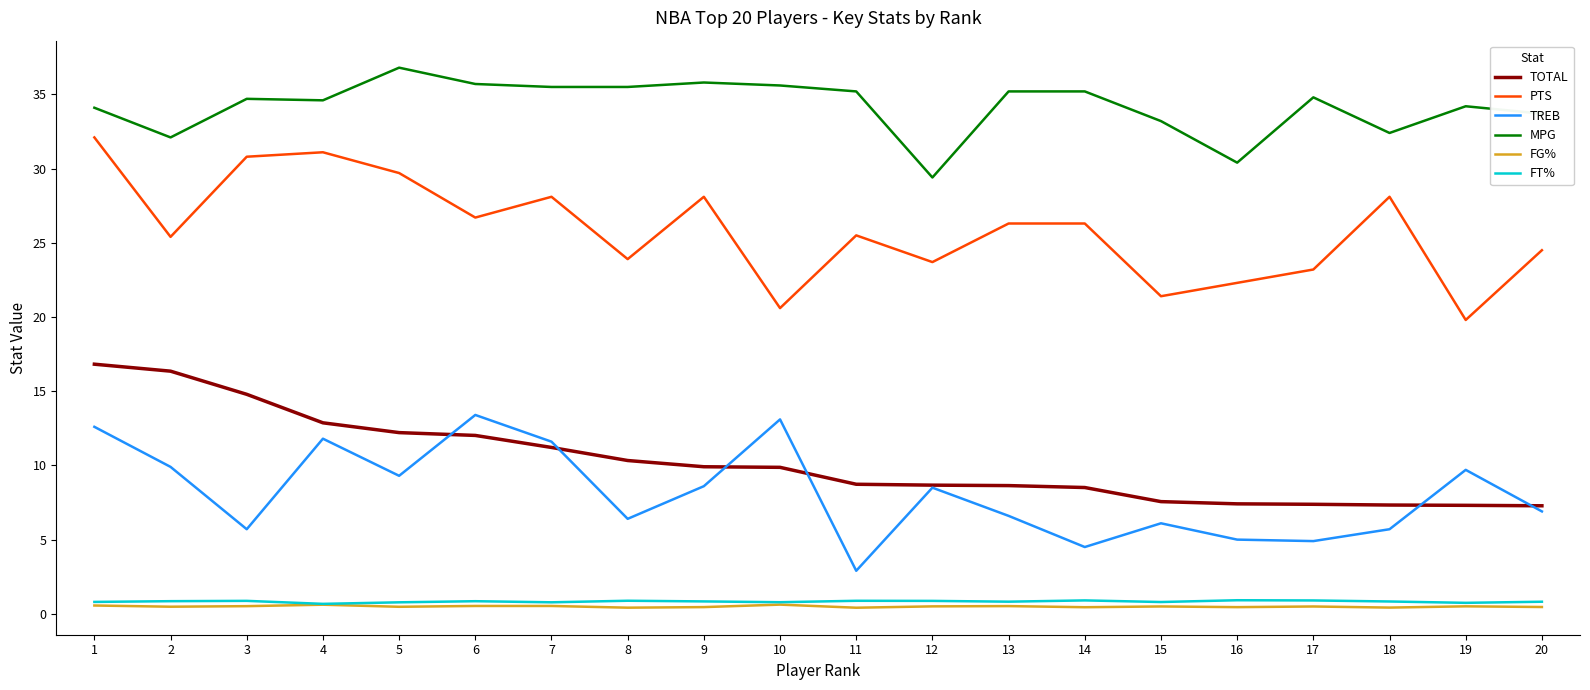

Is it true that TOTAL equals 17.0 at 7?

False